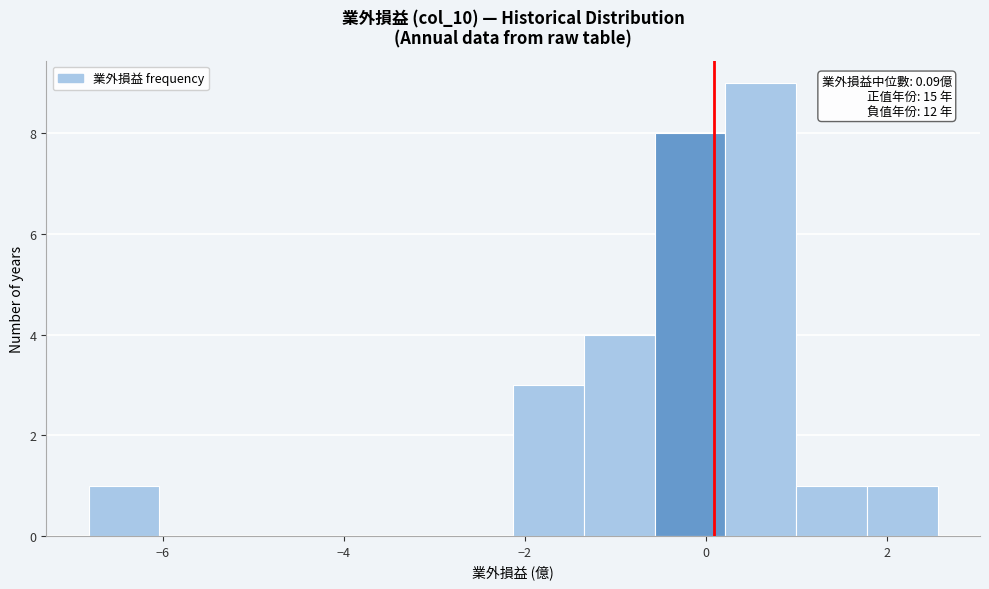

Read against the x-axis, roughly where is the centre of the tallest bar?

0.6